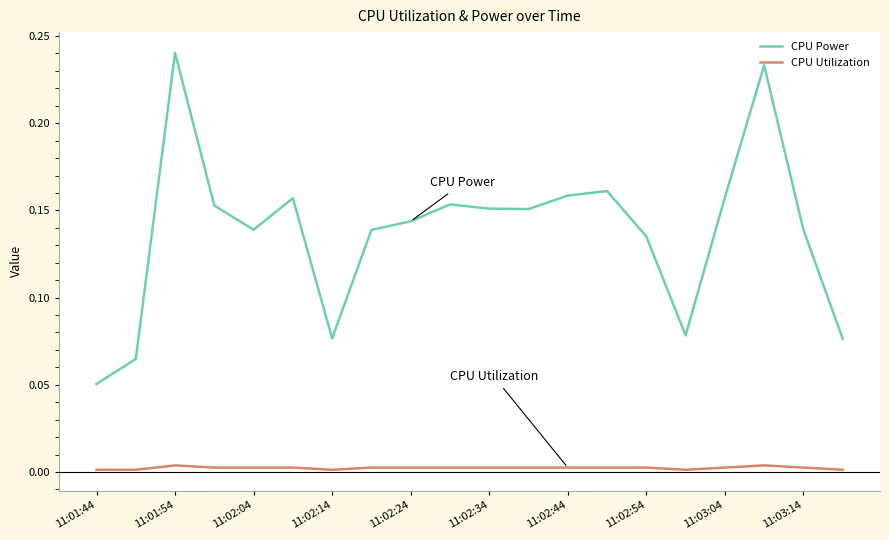

Which series has the largest range (max minus min)?

CPU Power